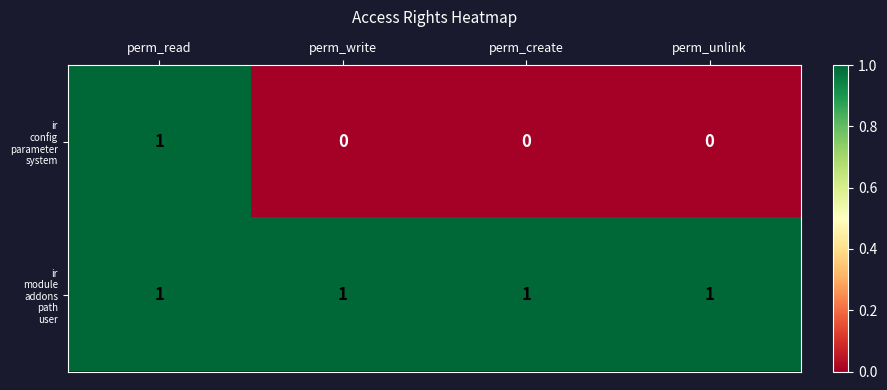

At which category is the sum across all series the highest?

perm_read